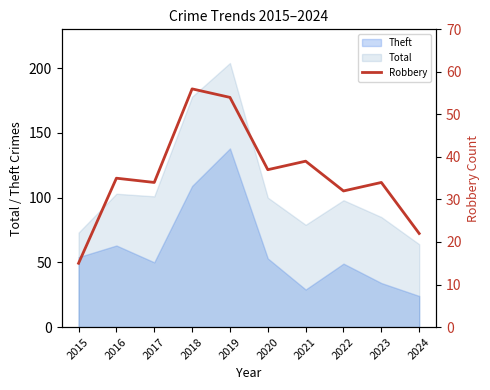

At which label does Theft reach its minimum?

2024